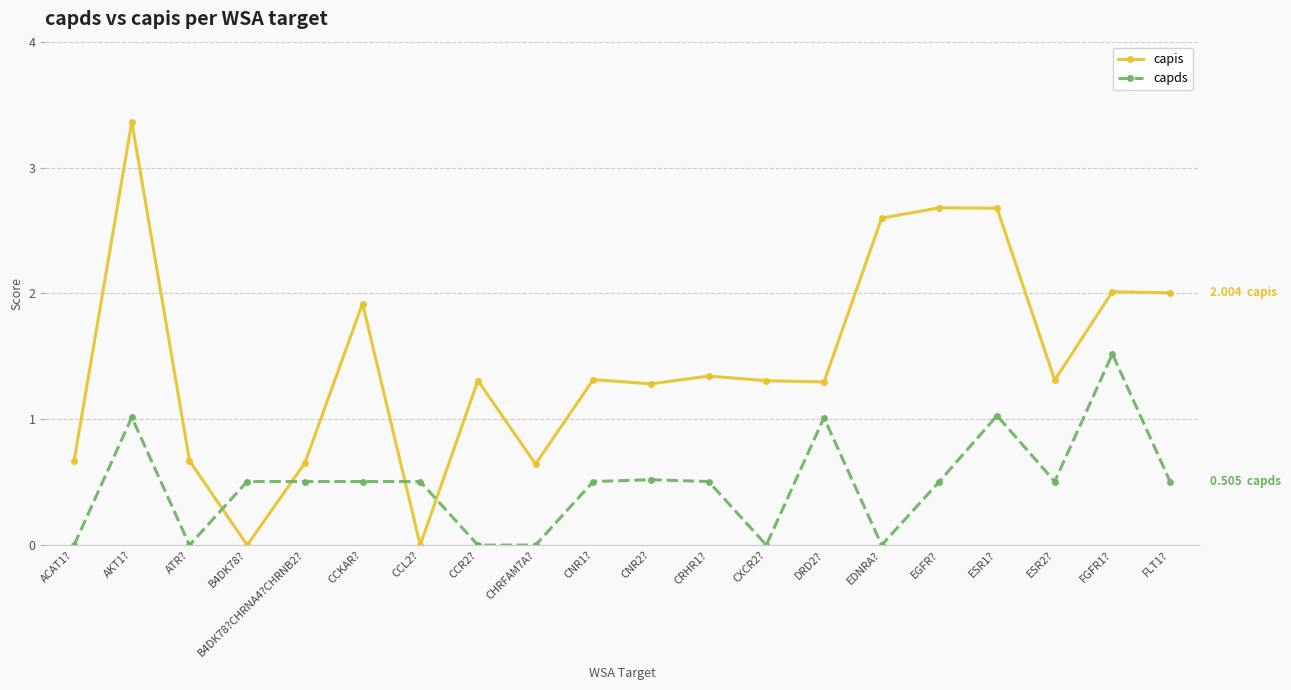

True or false: capis has a value of 1.0 at ATR?.

False